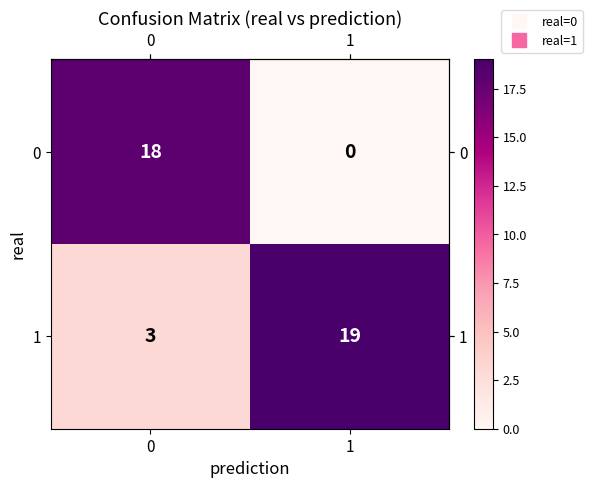

Reading left to right, what are all the values shown in this chart?

0: 0=18	1=0
1: 0=3	1=19